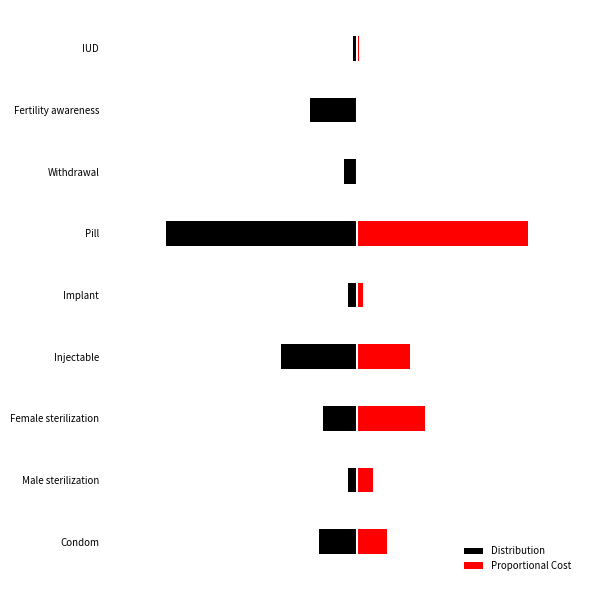

Count the number of categories in the chart.

9